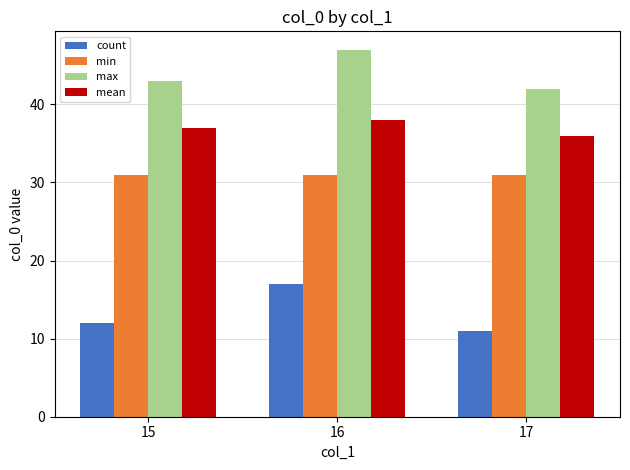

What is the value of the count bar at the 1st from the left?

12